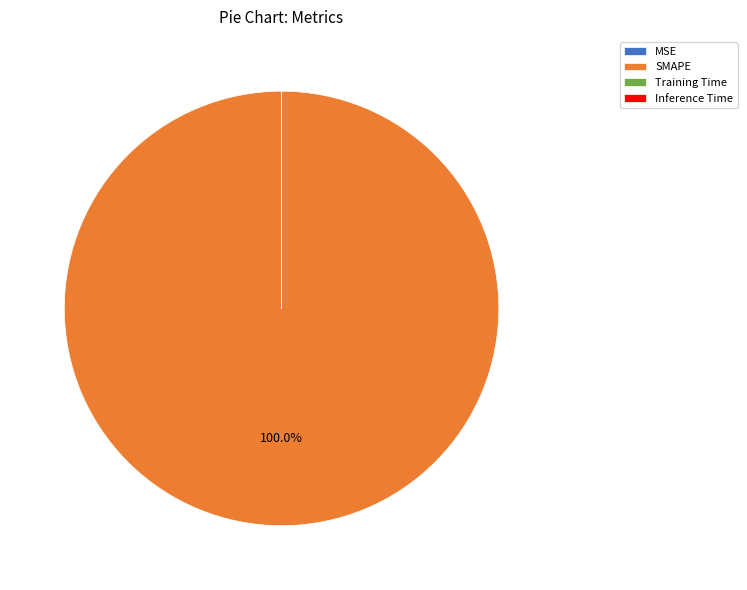

Does any single category account for the majority?

Yes